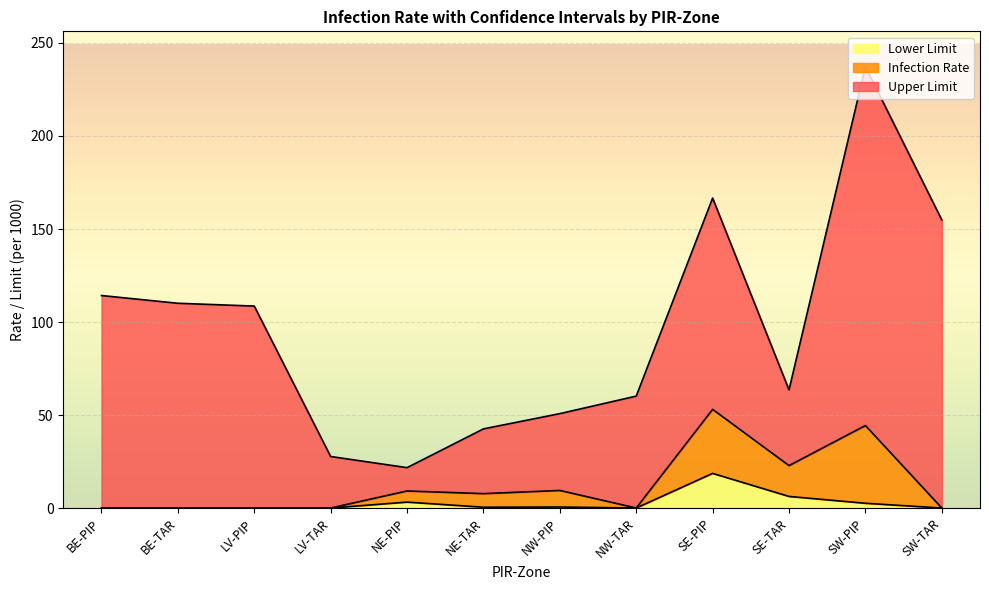

True or false: Lower Limit and Upper Limit intersect in this chart.

False